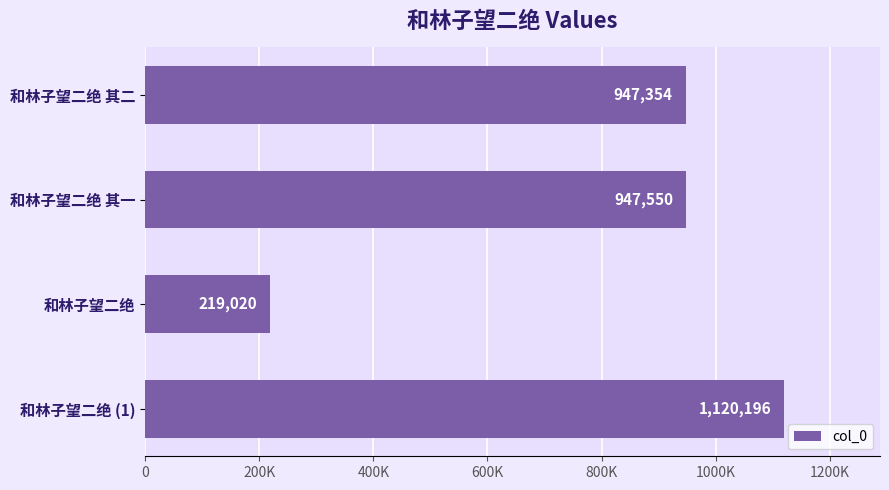

What is the sum of all values?

3234120